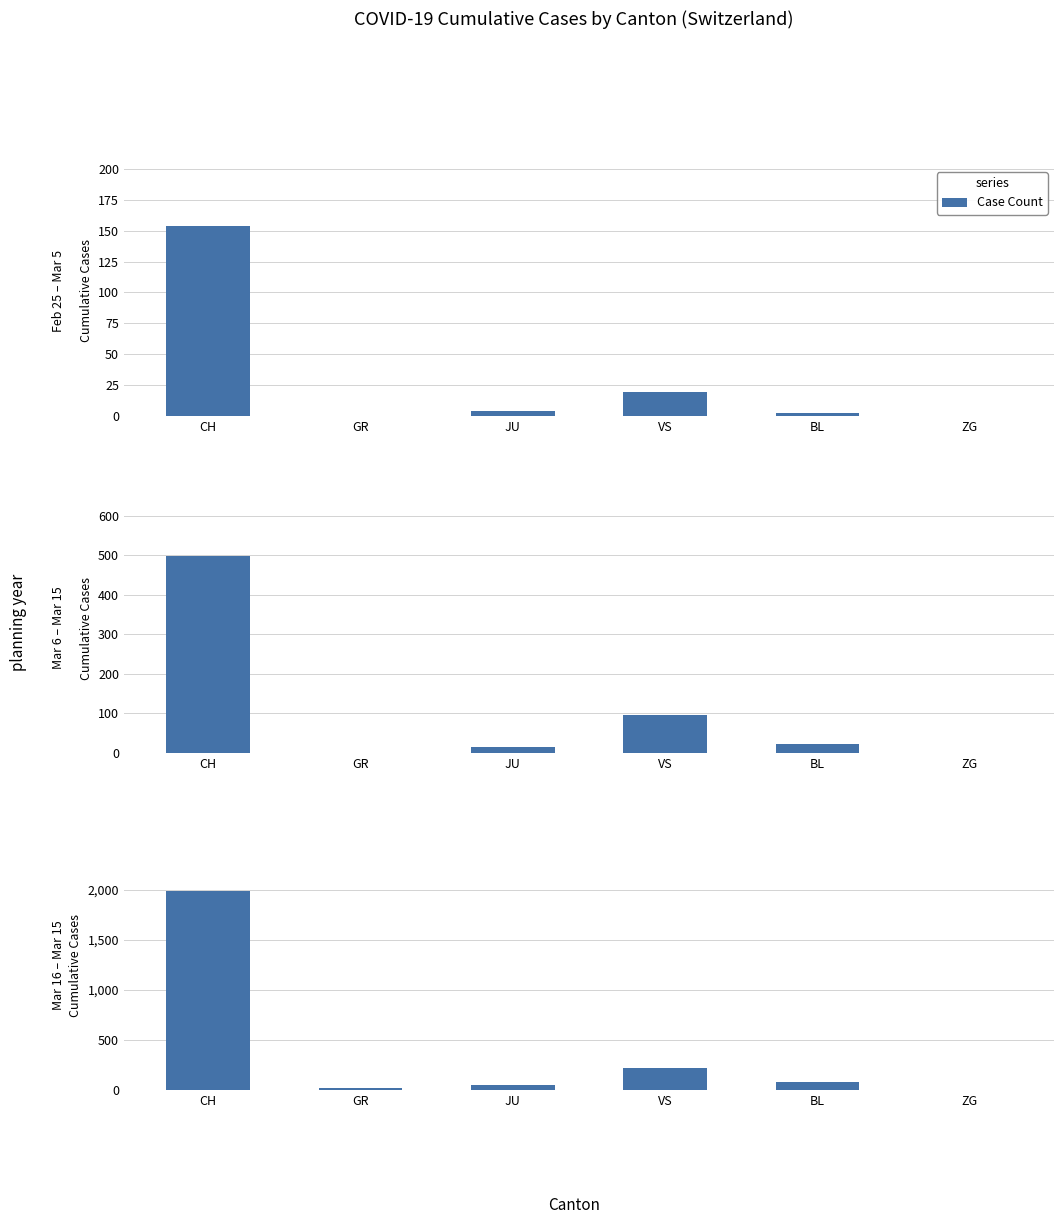

What is the change in value from CH to JU?

-1934